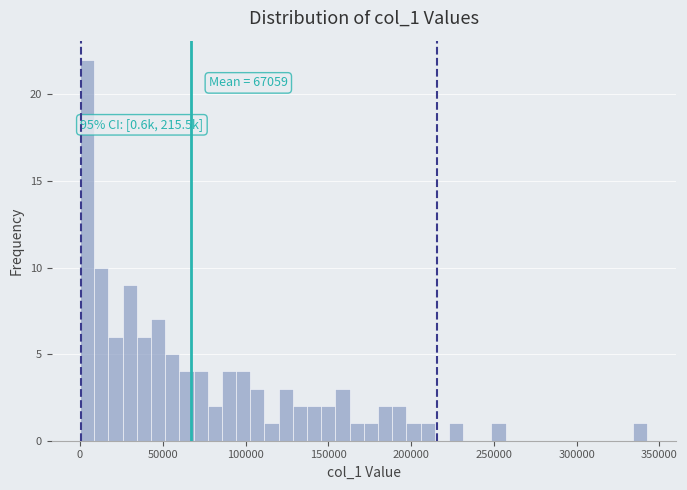

Read against the x-axis, roughly where is the centre of the tallest bar?

5000